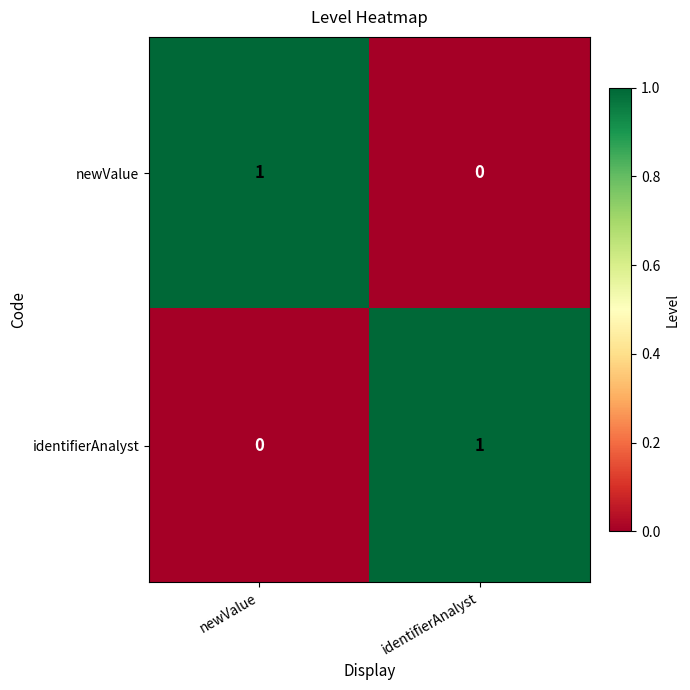

Is it true that identifierAnalyst equals 2 at identifierAnalyst?

False